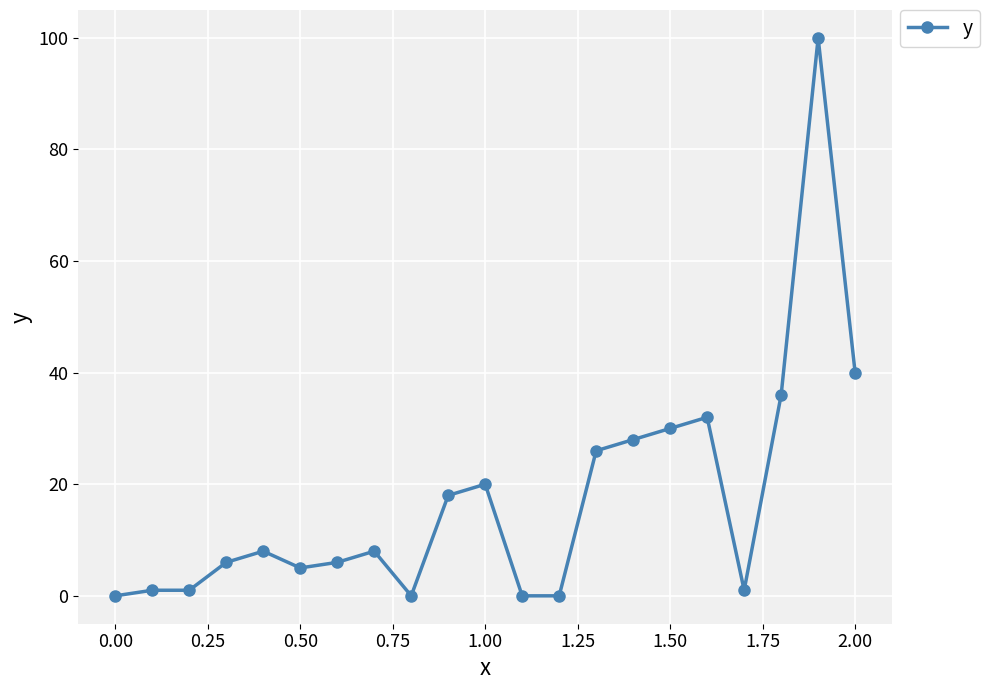

Reading right to left, what are all the values shown in this chart?

40	100	36	1	32	30	28	26	0	0	20	18	0	8	6	5	8	6	1	1	0